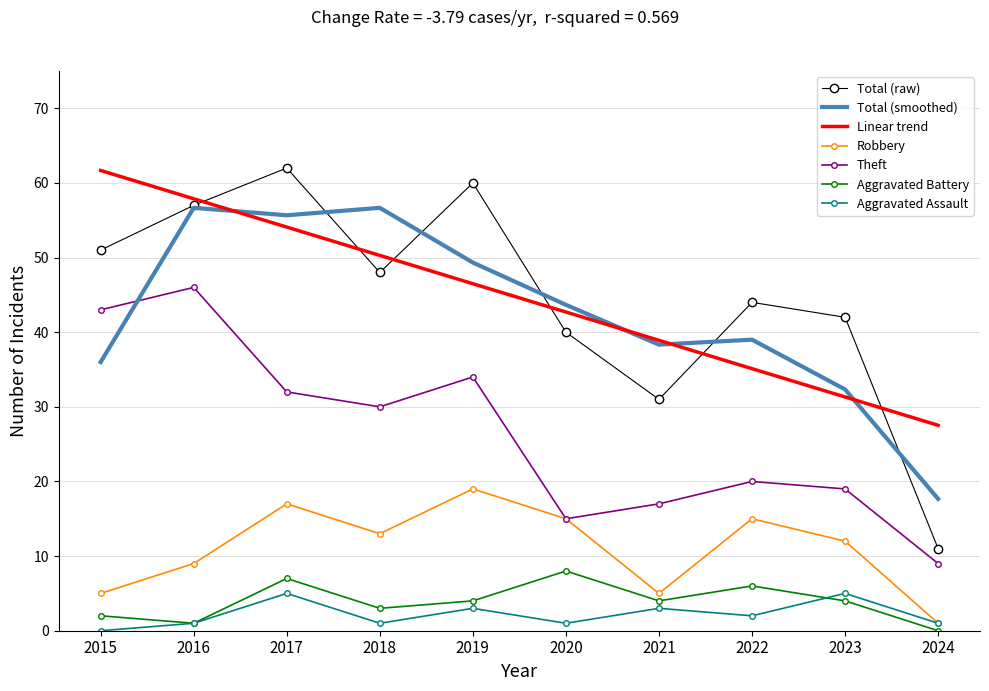

True or false: Aggravated Assault and Theft cross at least once.

False